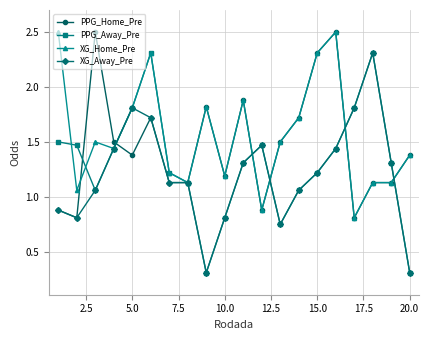

Is this an area chart (filled region under the line)?

No